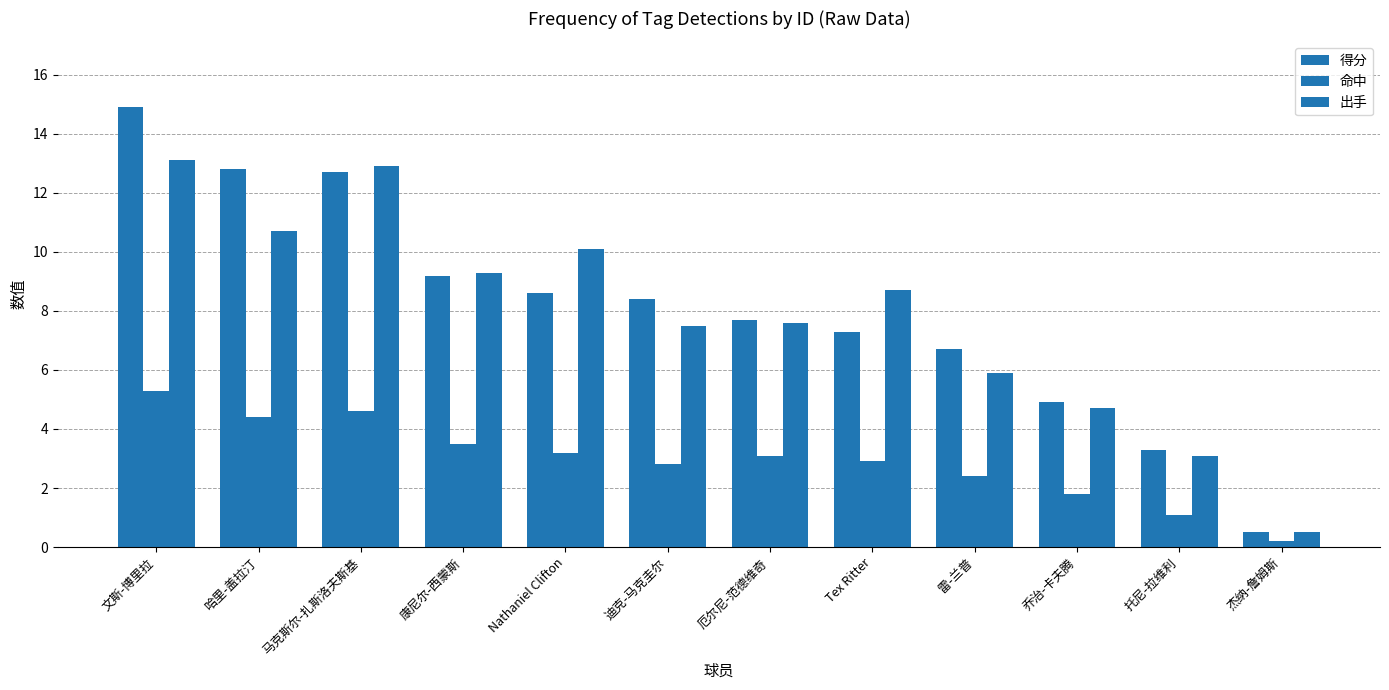

Rank the series by their maximum value, from lowest to highest.

命中, 出手, 得分